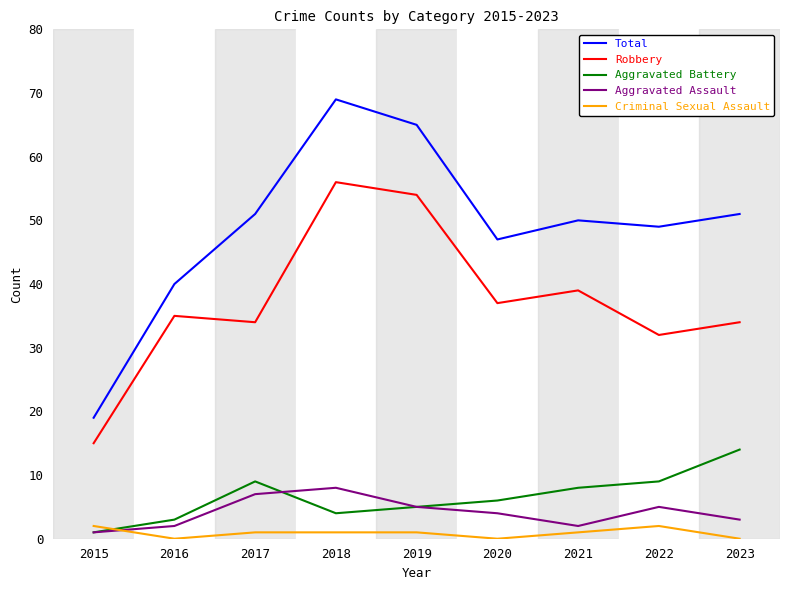

At how many categories does at least one series exceed 26?

8